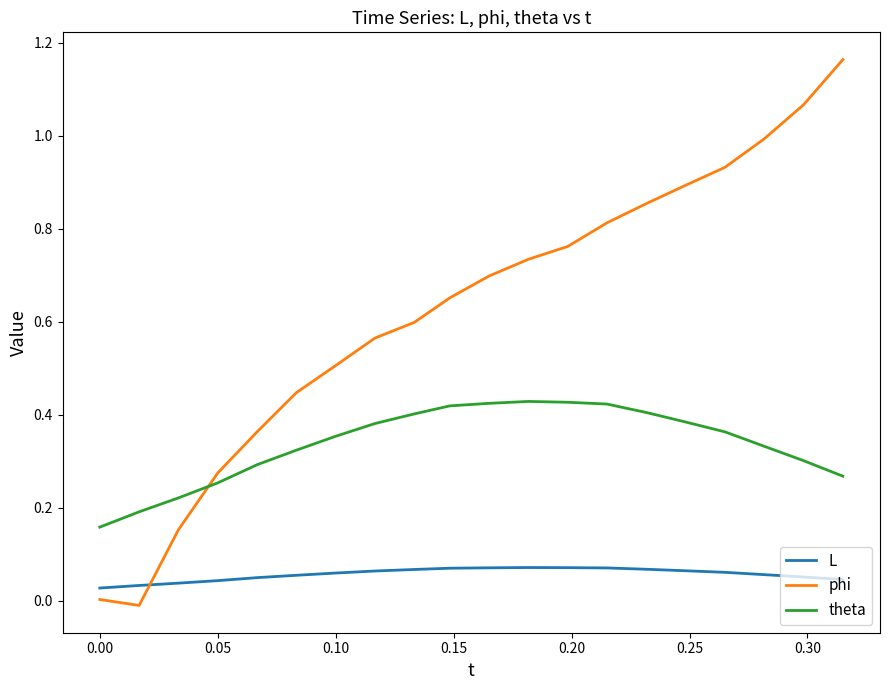

Which series has the largest range (max minus min)?

phi